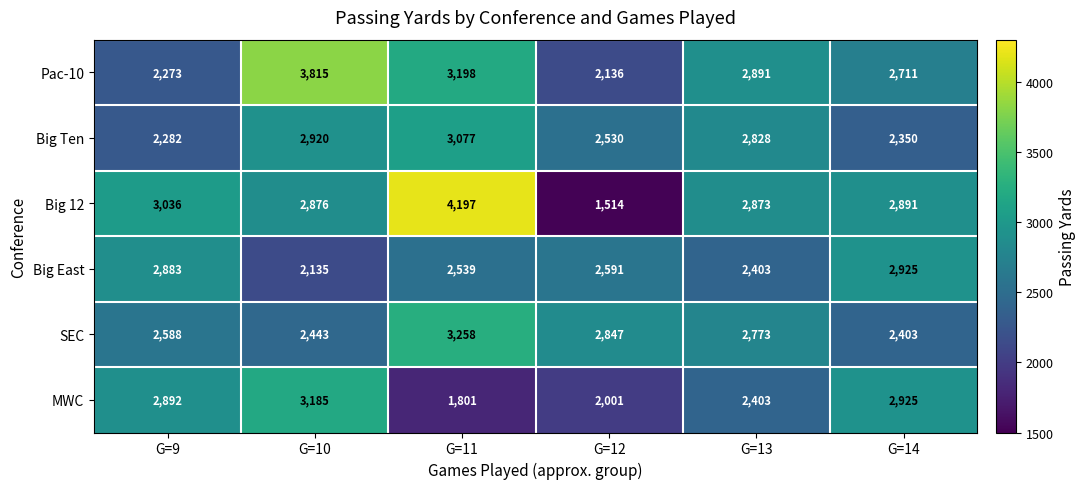

At how many categories does at least one series exceed 2441?

6